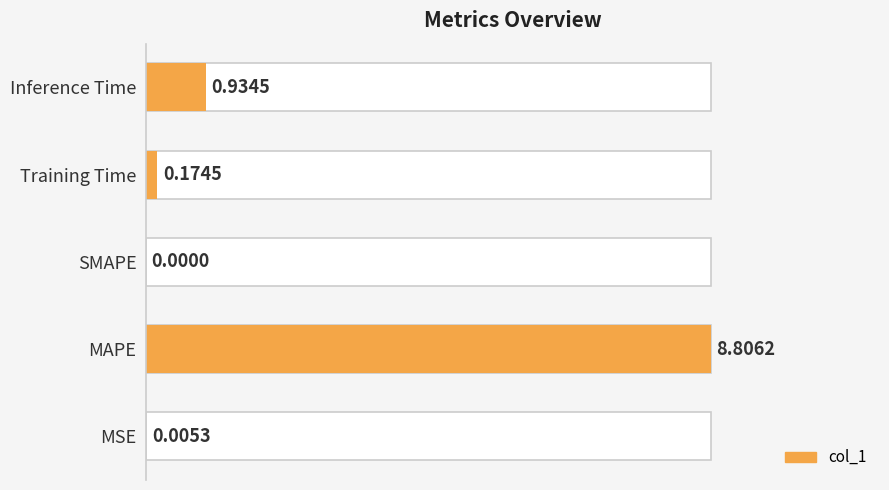

Which has a higher value, SMAPE or MAPE?

MAPE